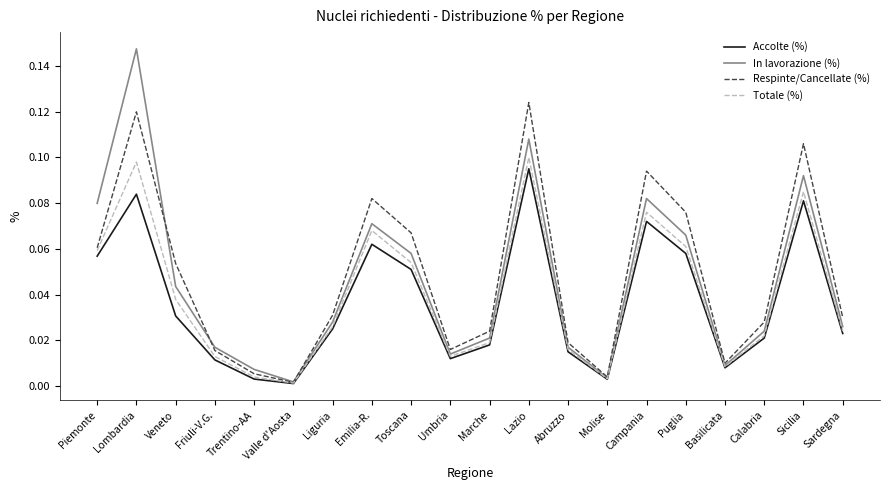

How many lines are shown in the chart?

4